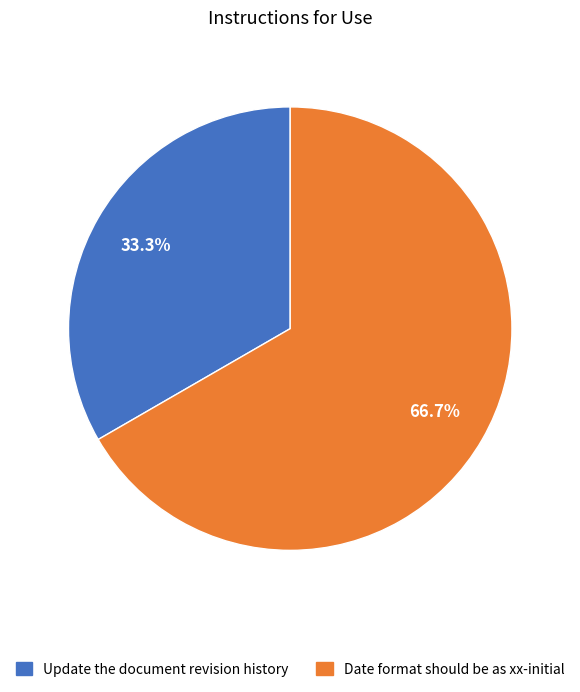

Approximately how many times larger is the value at Date format should be as xx-initial compared to Update the document revision history?

2.0